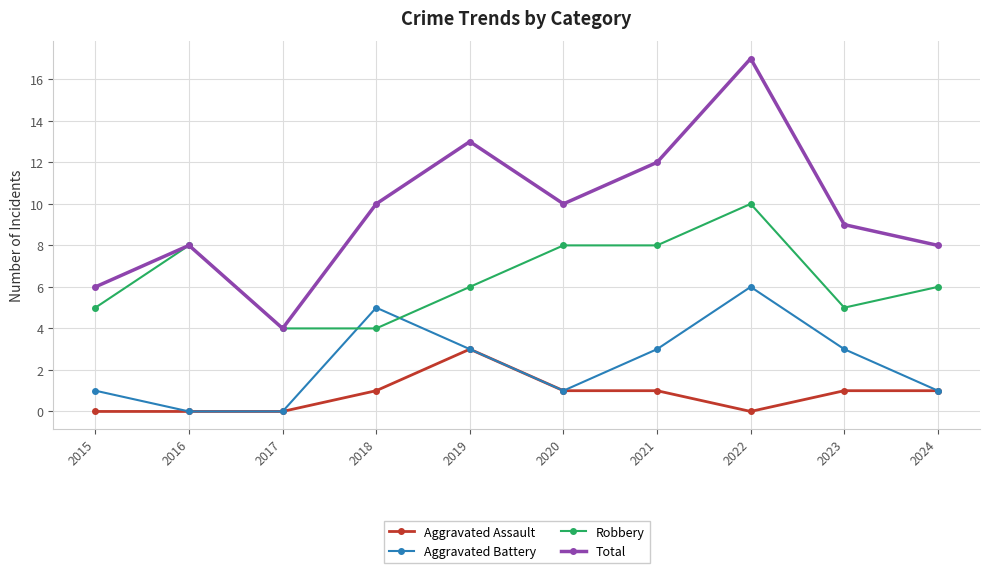

Does the chart have visible grid lines?

Yes